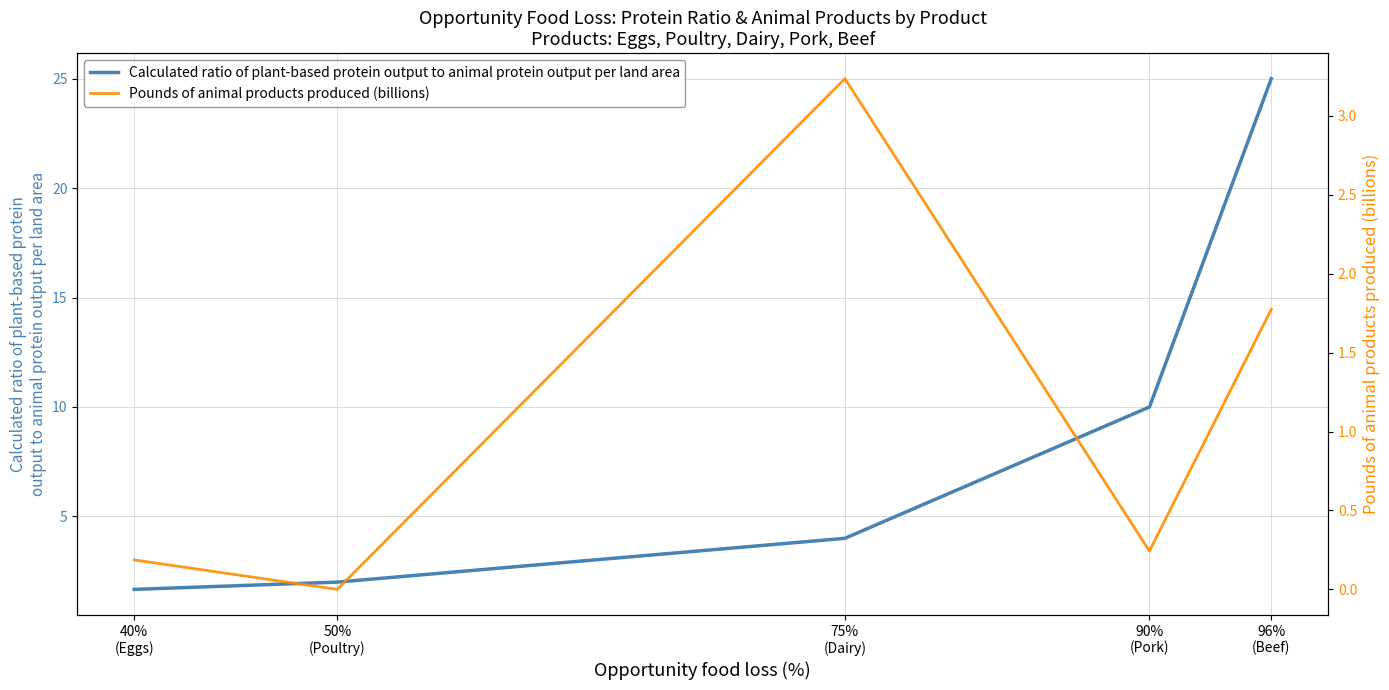

Reading left to right, transcribe all the data shown in this chart.

Calculated ratio of plant-based protein output to animal protein output per land area: 1.7	2.0	4.0	10.0	25.0
Pounds of animal products produced (billions): 0.2	0.0	3.2	0.2	1.8